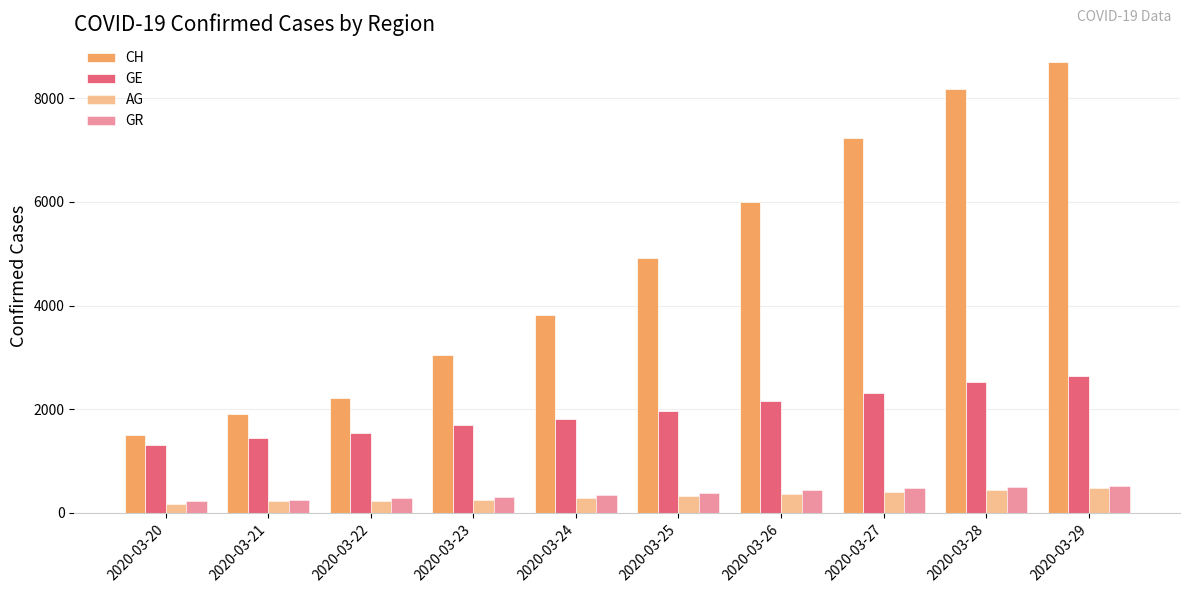

The value of AG at 2020-03-25 is 318. True or false?

True